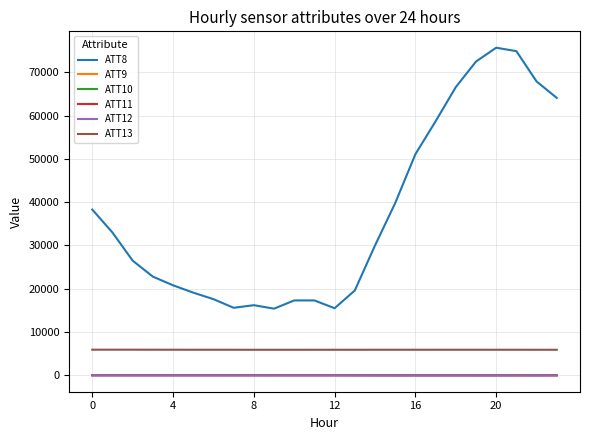

Which series has the largest total across all categories?

ATT8